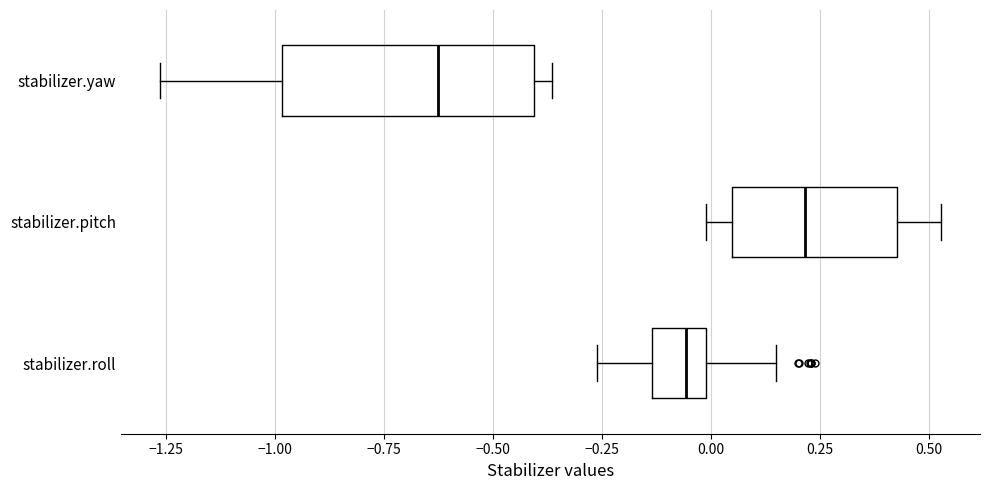

Reading bottom to top, read every box against the x-axis: the position of its median line, the range the box covers, and the ends of its whiskers. The values are not printed on the chart, so give them approximately, as read against the axis.

stabilizer.roll: median -0.05, box -0.15 to 0.00, whiskers -0.25 to 0.15
stabilizer.pitch: median 0.20, box 0.05 to 0.45, whiskers 0.00 to 0.55
stabilizer.yaw: median -0.60, box -1.00 to -0.40, whiskers -1.25 to -0.35